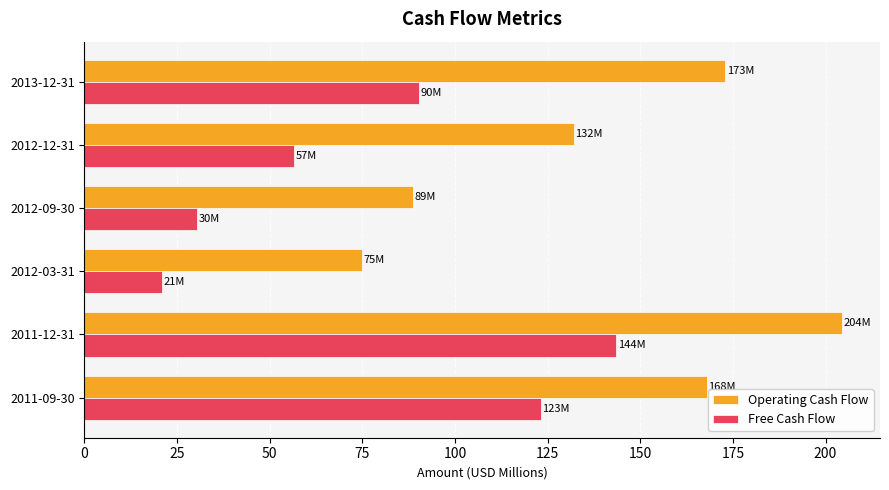

What is the difference between the highest and lowest values at 2012-03-31?

54.1